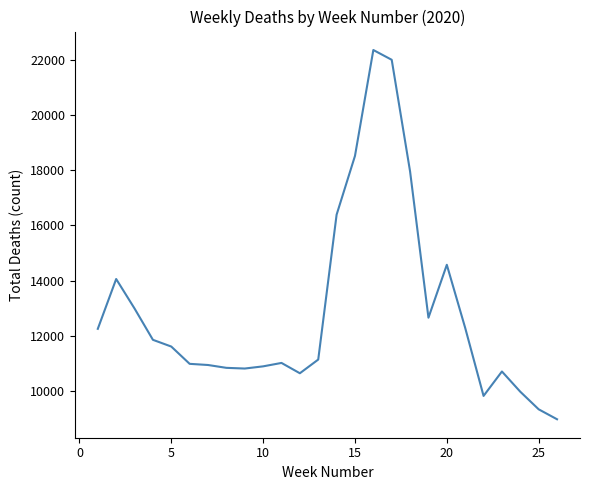

What is the minimum value shown in the chart?

8979